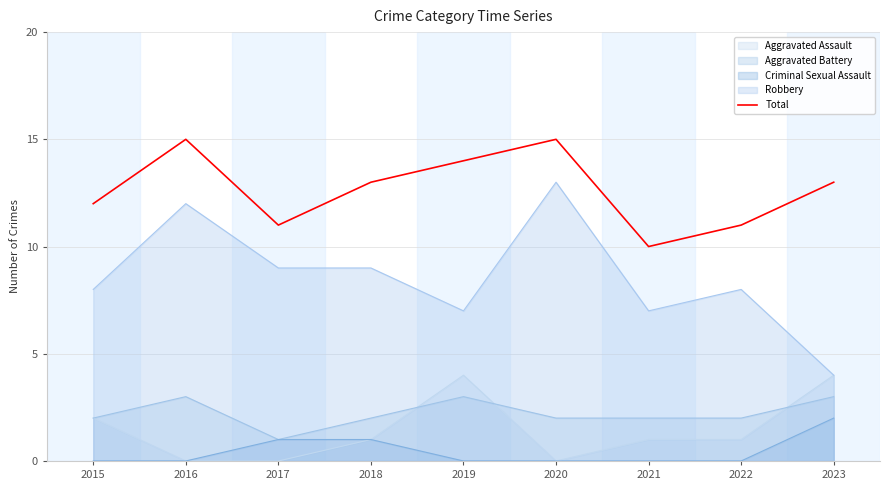

Reading left to right, list all the values displayed in this chart.

2015=12	2016=15	2017=11	2018=13	2019=14	2020=15	2021=10	2022=11	2023=13